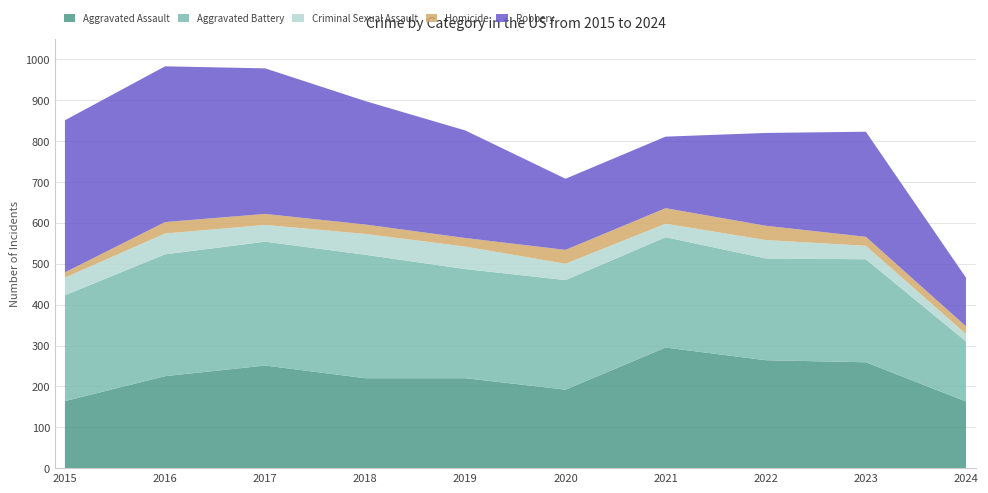

Reading left to right, what are all the values shown in this chart?

Aggravated Assault: 2015=164	2016=225	2017=251	2018=220	2019=220	2020=192	2021=295	2022=264	2023=259	2024=163
Aggravated Battery: 2015=259	2016=298	2017=303	2018=302	2019=267	2020=268	2021=270	2022=249	2023=252	2024=147
Criminal Sexual Assault: 2015=43	2016=51	2017=41	2018=51	2019=55	2020=40	2021=33	2022=45	2023=33	2024=18
Homicide: 2015=13	2016=28	2017=27	2018=23	2019=21	2020=34	2021=38	2022=35	2023=22	2024=19
Robbery: 2015=372	2016=381	2017=356	2018=302	2019=263	2020=174	2021=175	2022=227	2023=257	2024=119